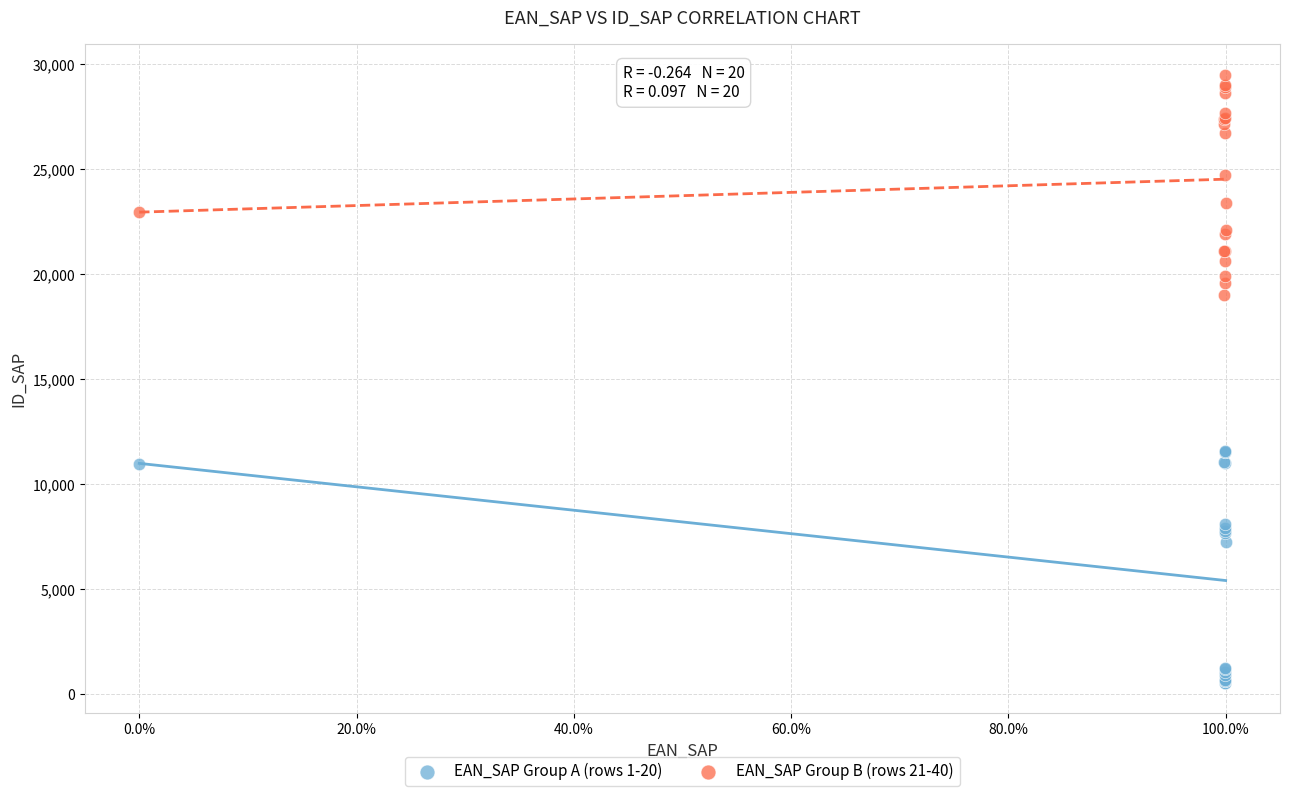

Which series contains the highest Y value?

EAN_SAP Group B (rows 21-40)